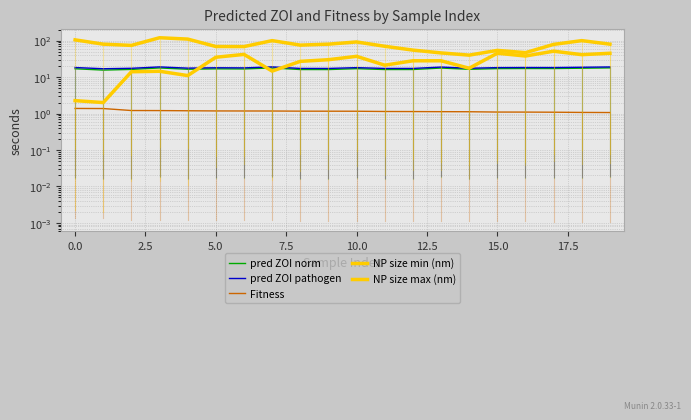

What is the sum of the NP size max (nm) values at 7.5 and 16?

157.0